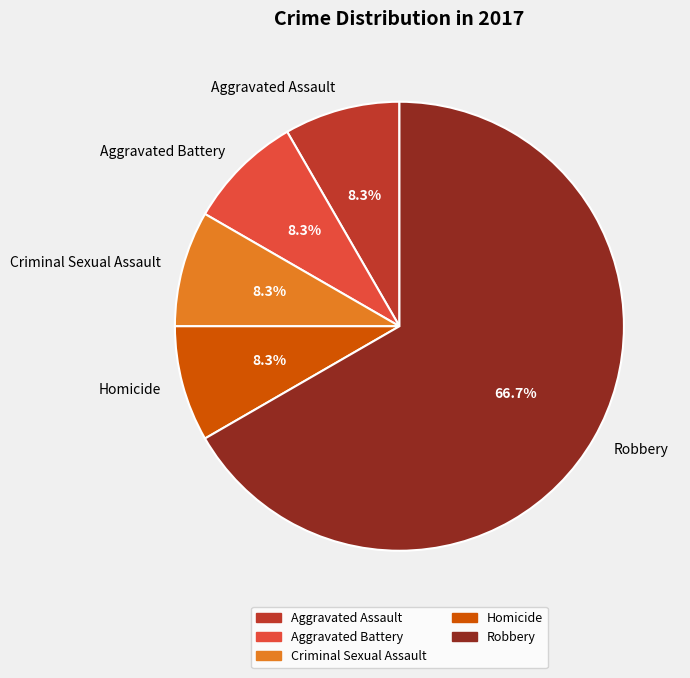

To the nearest percent, what percentage of the pie is Robbery?

67%